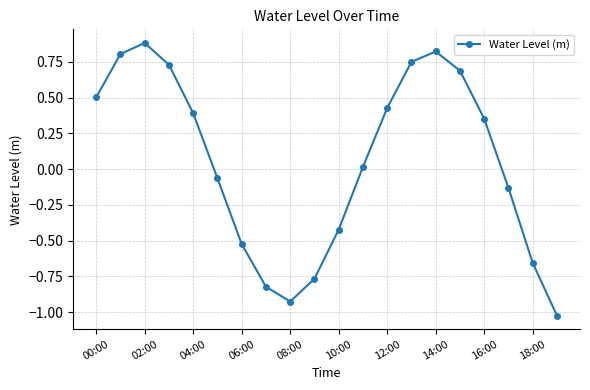

What is the difference between the maximum and minimum values?

1.9